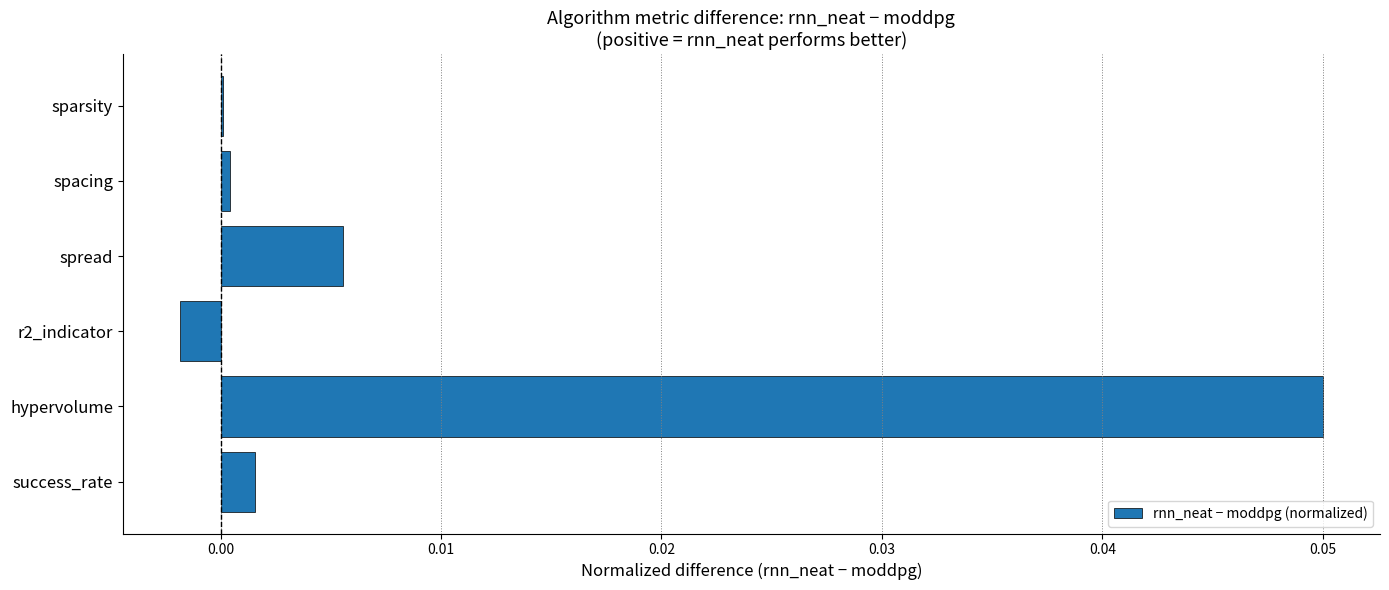

The chart shows a value of 0.0 at success_rate. True or false?

True